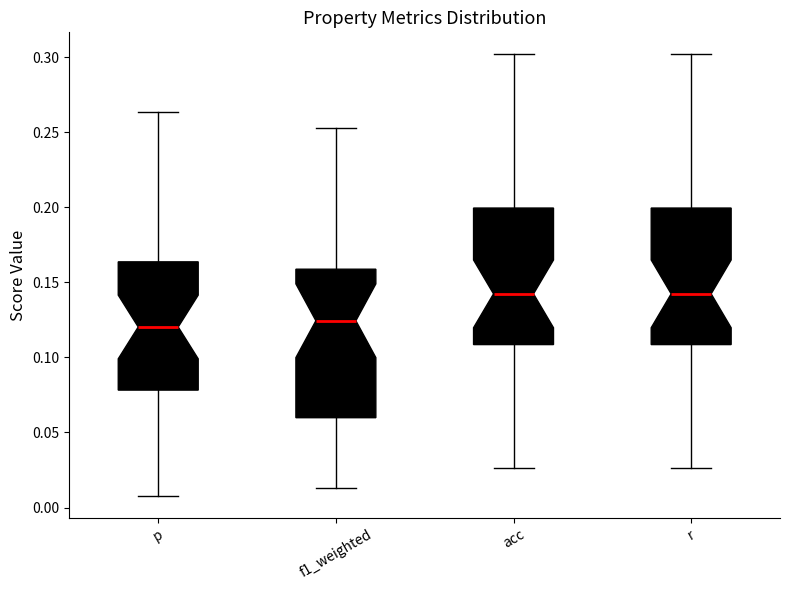

Where does the upper whisker of the box for acc end on the y-axis? The values are not printed on the chart, so give them approximately, as read against the axis.

0.300